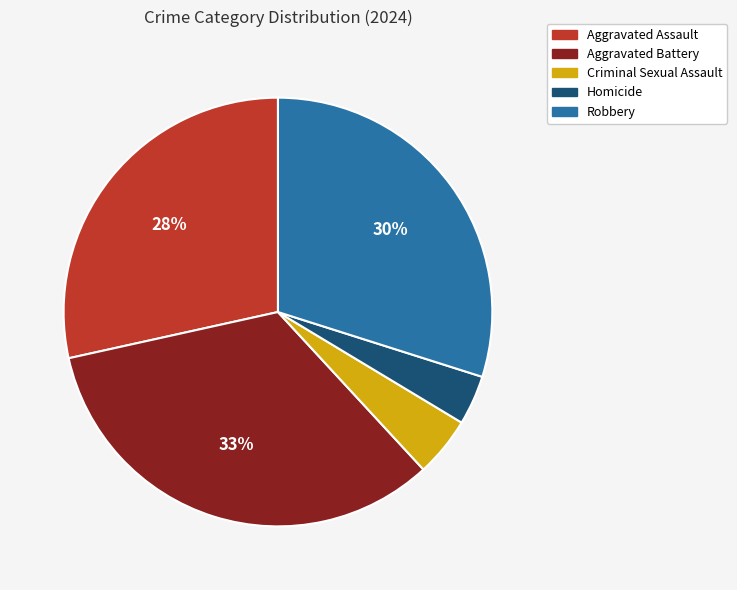

To the nearest percent, what is the combined percentage of Aggravated Battery and Robbery?

63%